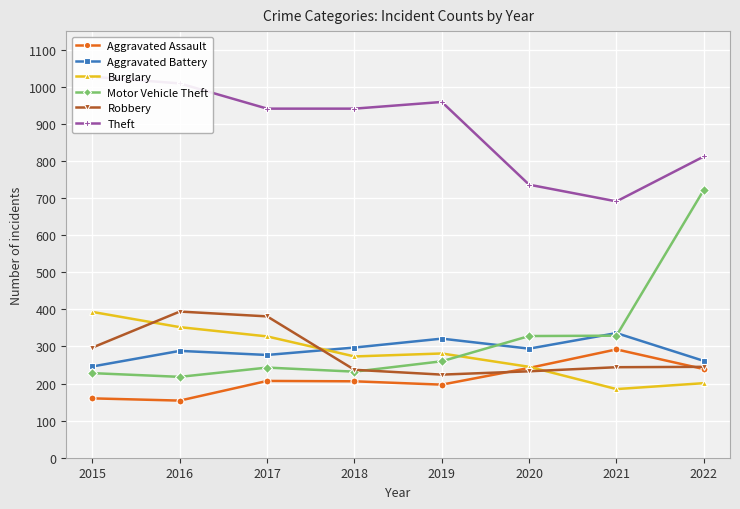

Which category has the lowest value in the Aggravated Assault series?

2016